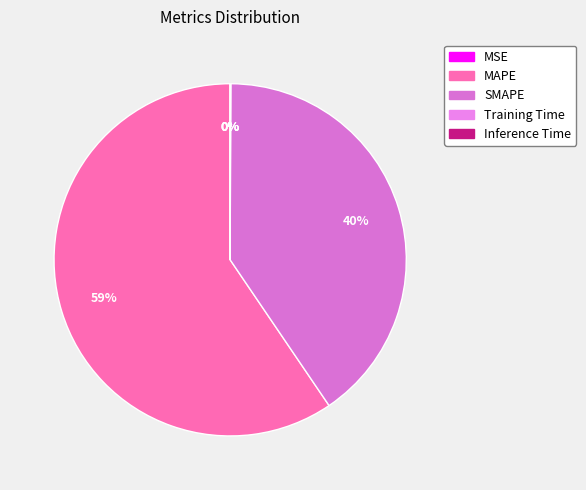

To the nearest percent, what is the average slice percentage?

20%